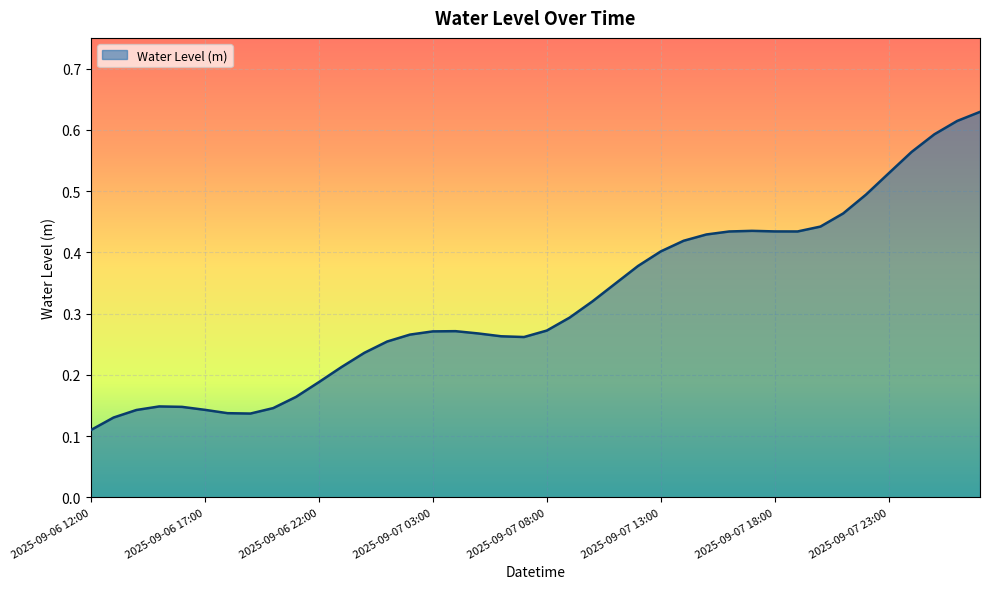

Reading left to right, extract all data points from this chart.

0.1	0.1	0.1	0.1	0.1	0.1	0.1	0.1	0.1	0.2	0.2	0.2	0.2	0.3	0.3	0.3	0.3	0.3	0.3	0.3	0.3	0.3	0.3	0.3	0.4	0.4	0.4	0.4	0.4	0.4	0.4	0.4	0.4	0.5	0.5	0.5	0.6	0.6	0.6	0.6